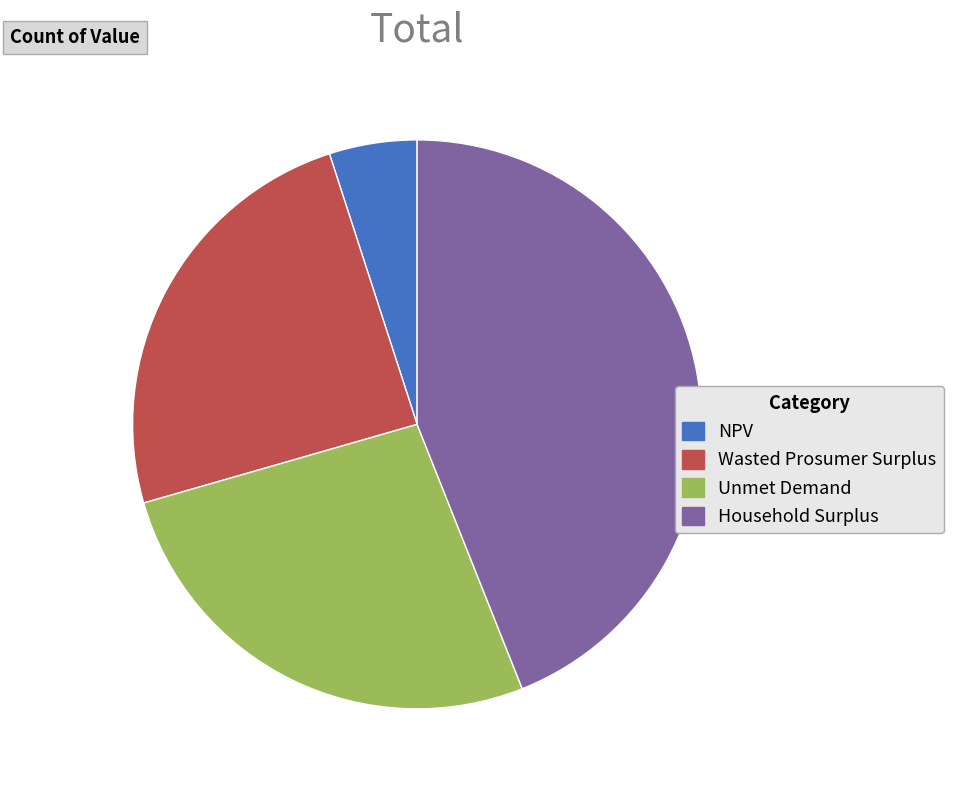

Is there any slice that represents more than half of the pie?

No